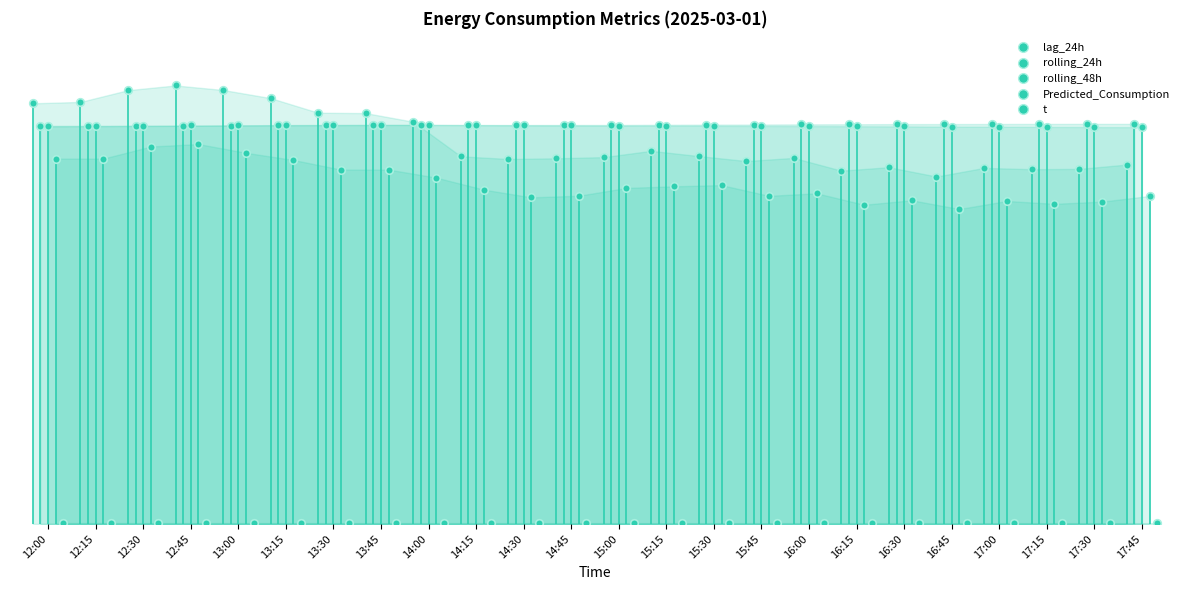

Which series has the largest Y range (max minus min)?

lag_24h